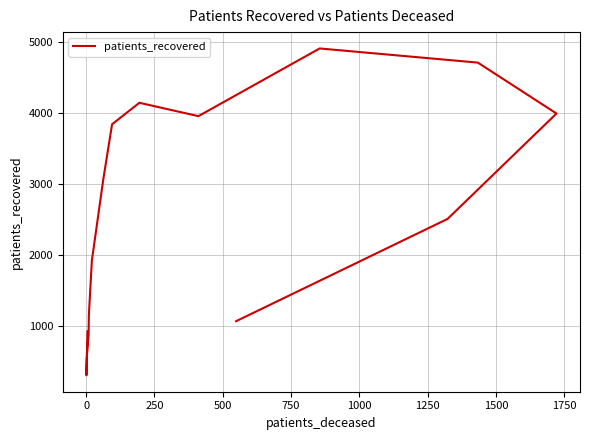

What is the difference between the maximum and minimum values?

4598